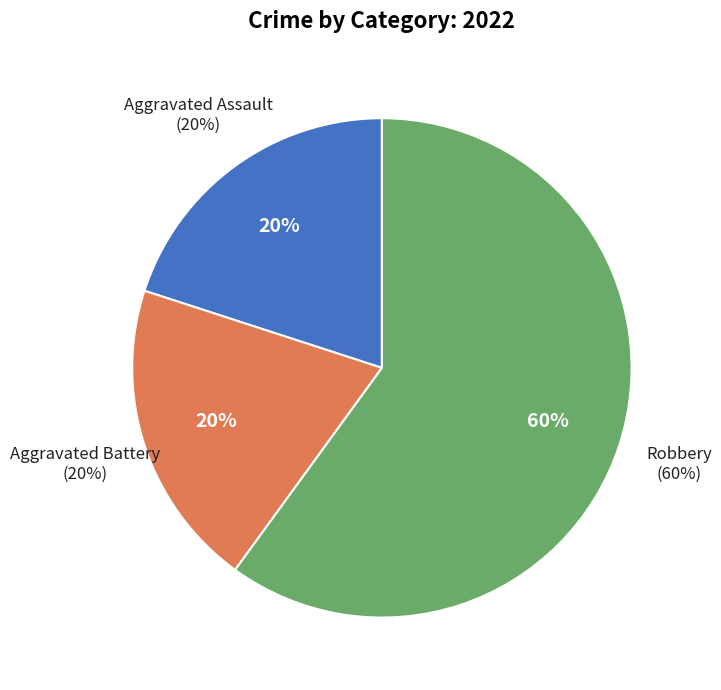

How many segments does this pie chart have?

3